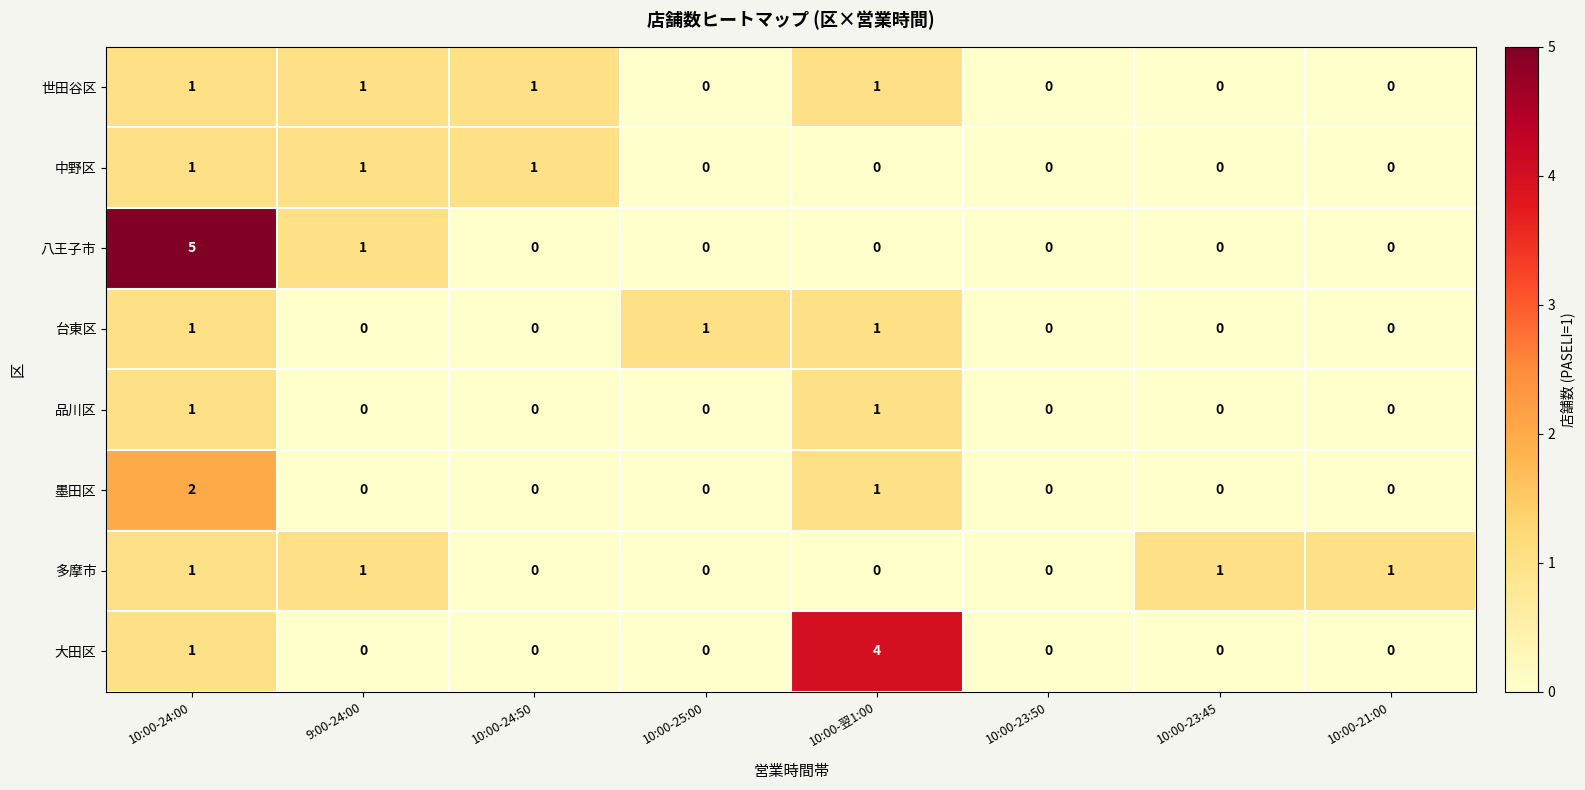

What is the spread (max minus min) of values at 9:00-24:00?

1